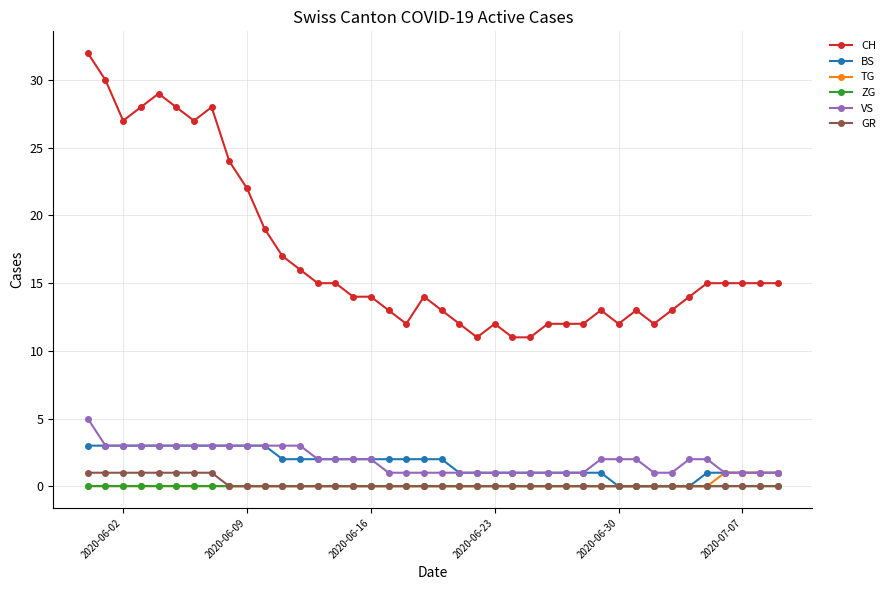

Which series has the widest spread of values?

CH